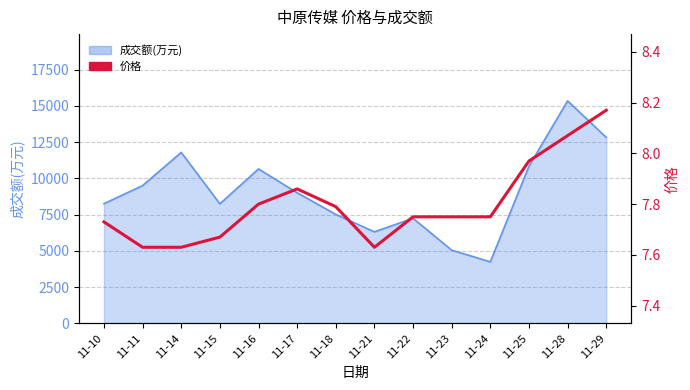

Does the chart display data point markers on the line(s)?

No